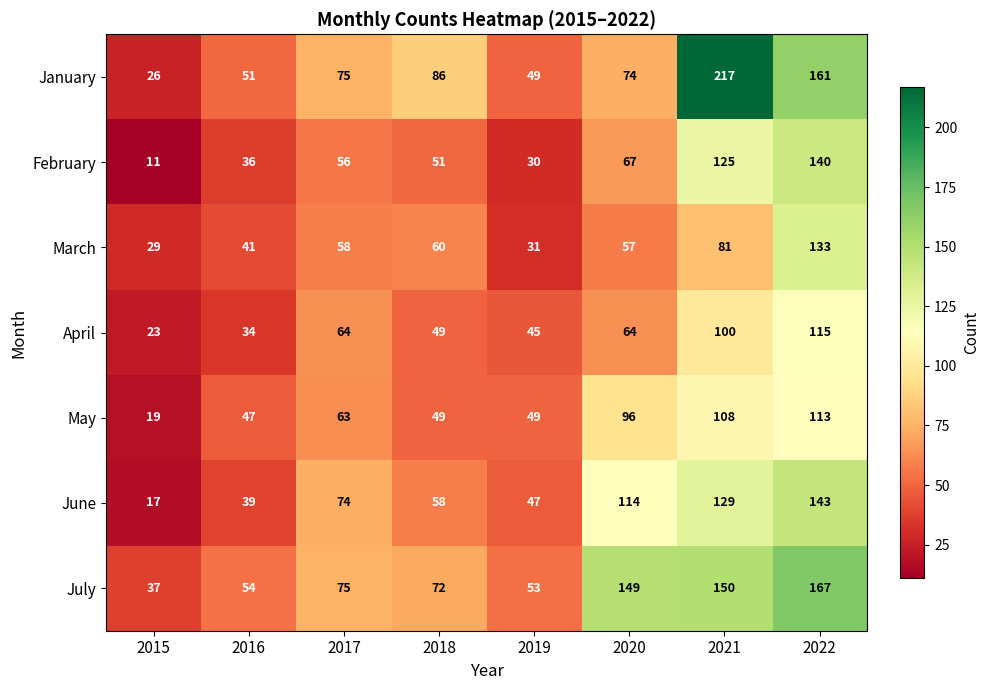

What is the average value of the July series?

95